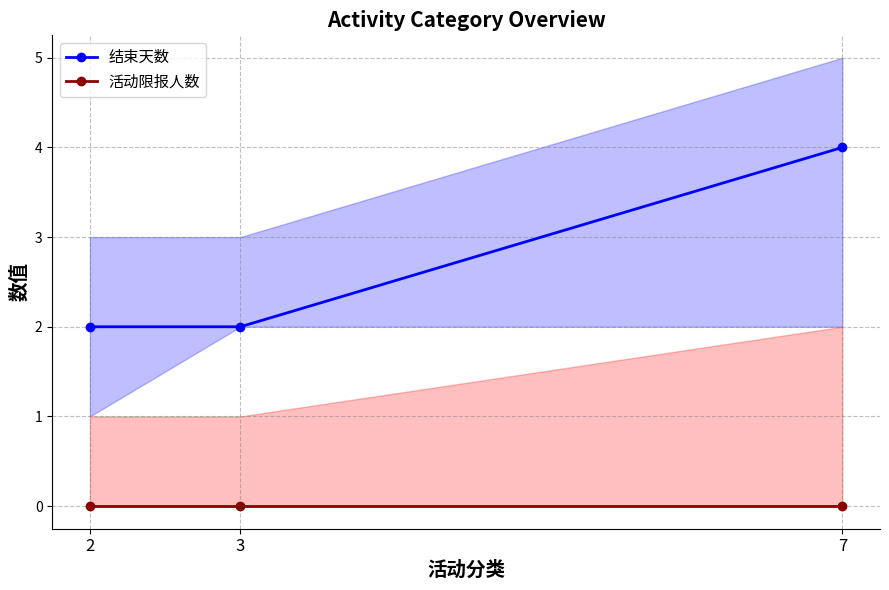

At how many categories does at least one series exceed 2?

1